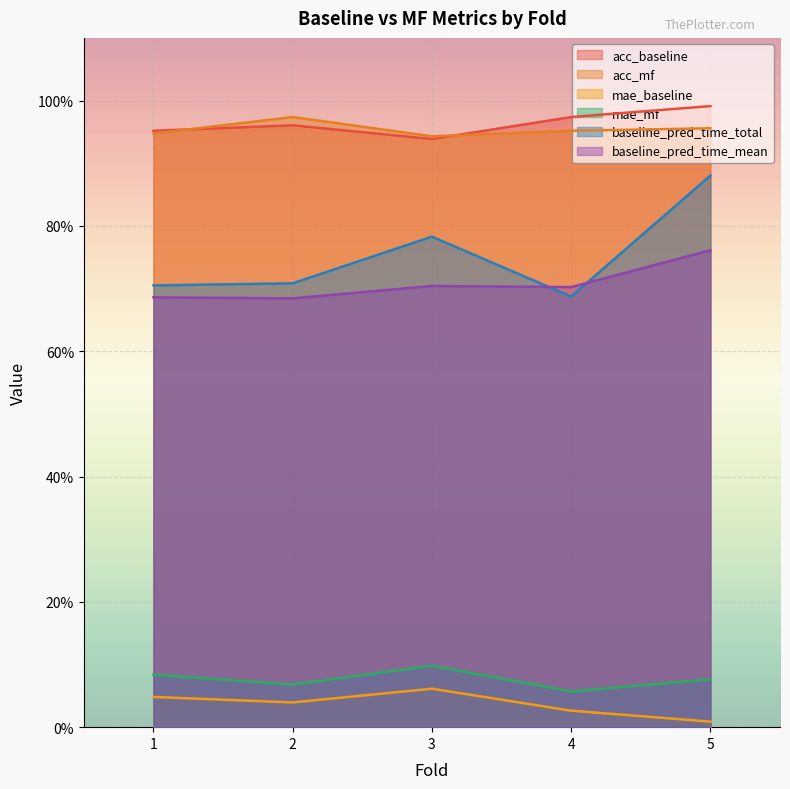

What value does the mae_mf series have at 5?

0.1